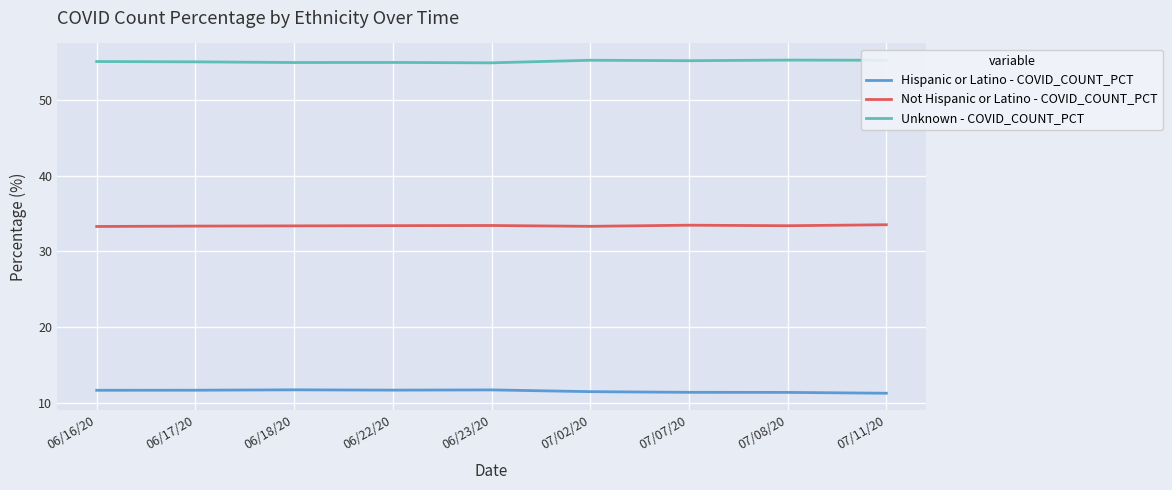

List the series in order of their overall mean, lowest first.

Hispanic or Latino - COVID_COUNT_PCT, Not Hispanic or Latino - COVID_COUNT_PCT, Unknown - COVID_COUNT_PCT